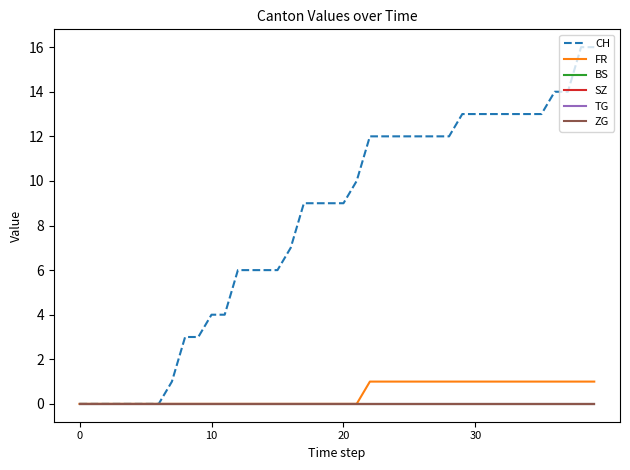

Is this an area chart (filled region under the line)?

No